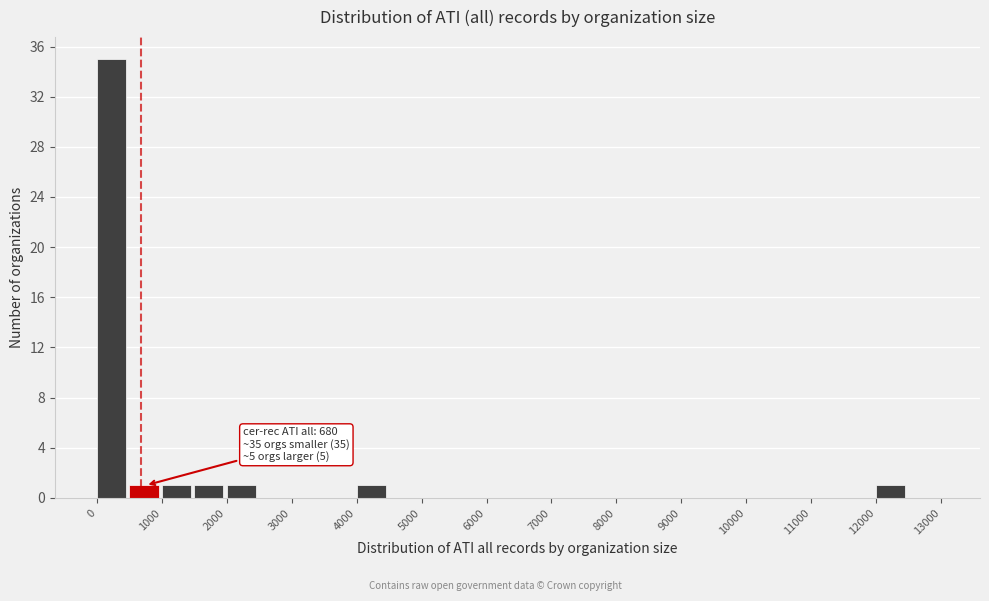

Which range on the x-axis has the tallest bar?

0 to 500